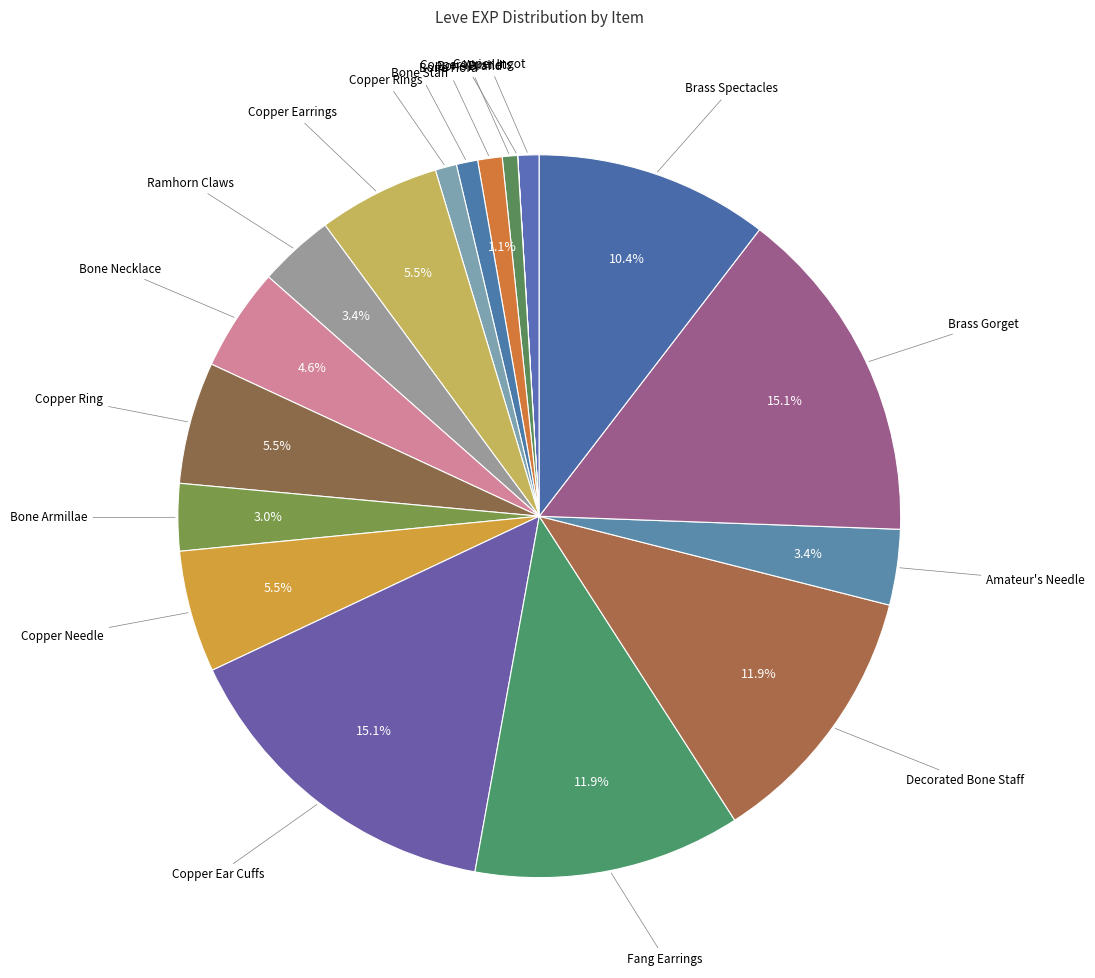

Rank the categories by value from highest to lowest.

Copper Ear Cuffs, Brass Gorget, Fang Earrings, Decorated Bone Staff, Brass Spectacles, Copper Earrings, Copper Ring, Copper Needle, Bone Necklace, Ramhorn Claws, Amateur's Needle, Bone Armillae, Bone Hora, Copper Ingot, Bone Staff, Copper Rings, Bone Brand, Copper Wristlets